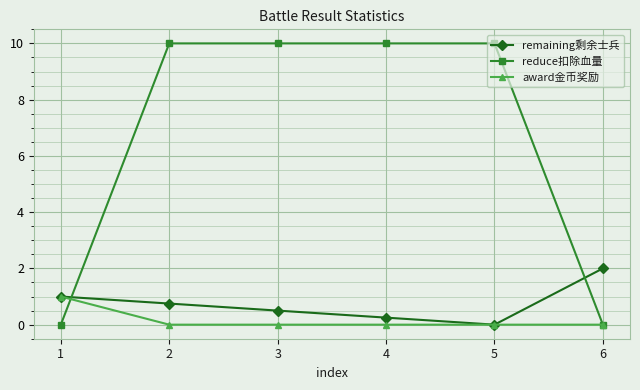

Does the chart have visible grid lines?

Yes